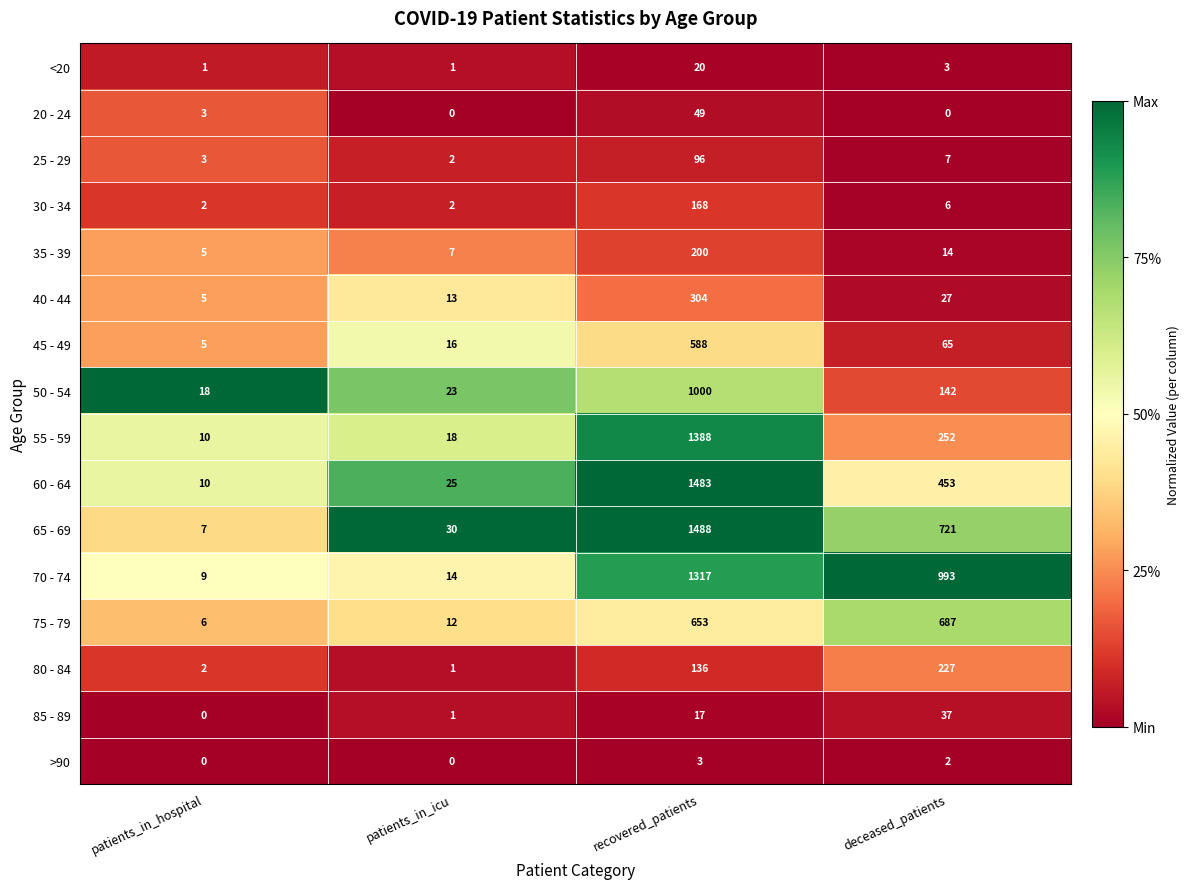

The value of 25 - 29 at recovered_patients is 153. True or false?

False